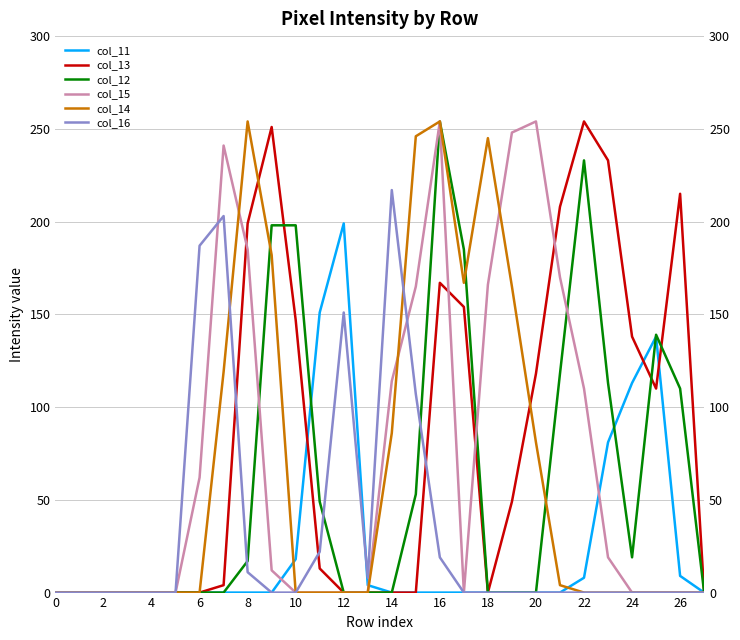

Rank the series by their maximum value, from lowest to highest.

col_11, col_16, col_13, col_12, col_15, col_14